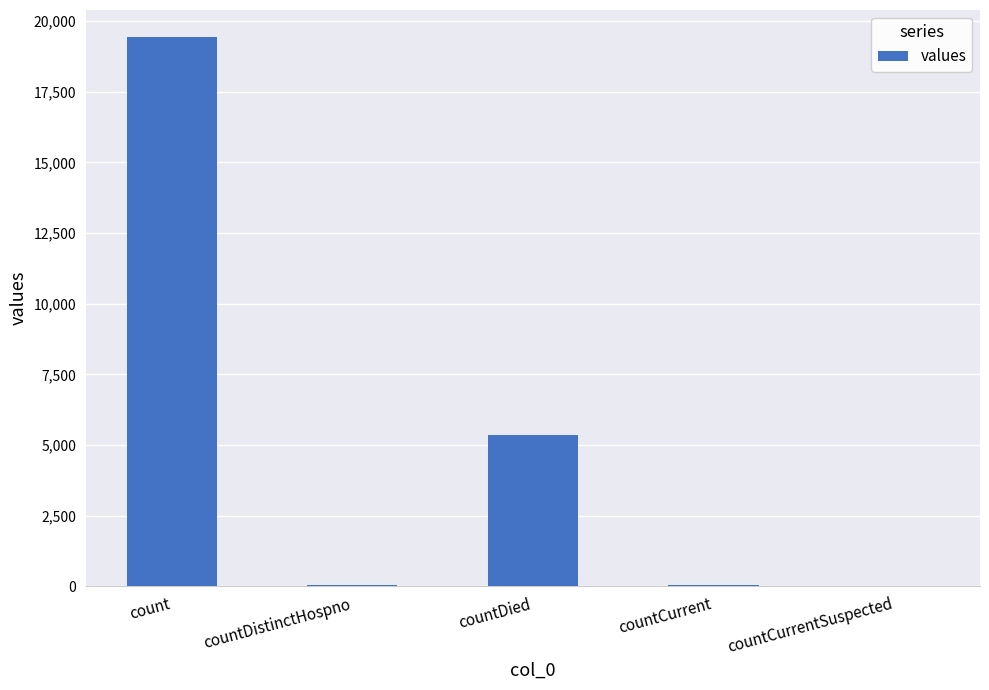

Between countDied and countCurrentSuspected, which is larger?

countDied